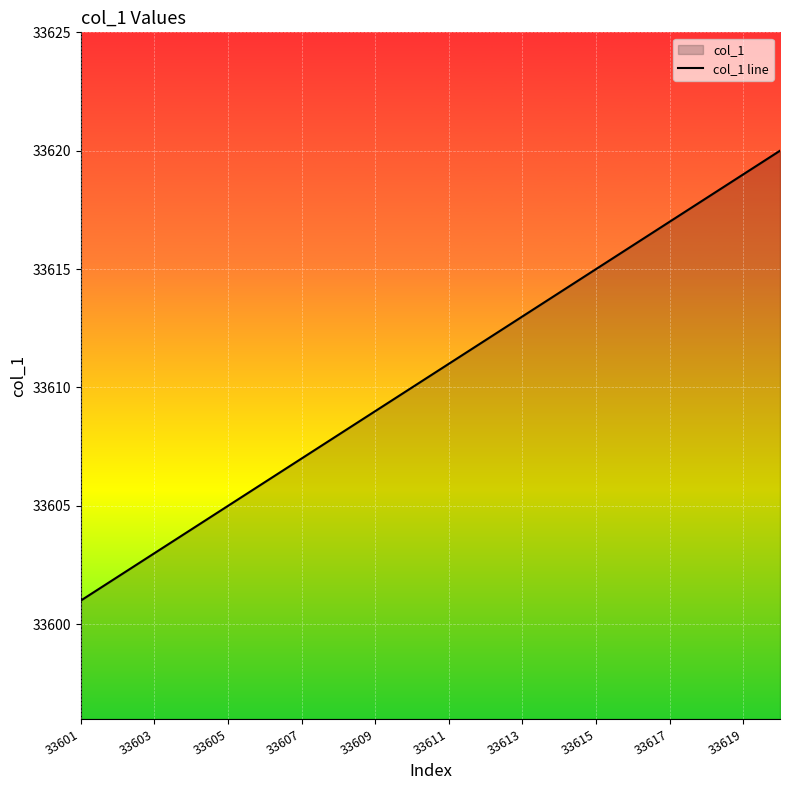

What is the value of the 4th point from the left?

33604